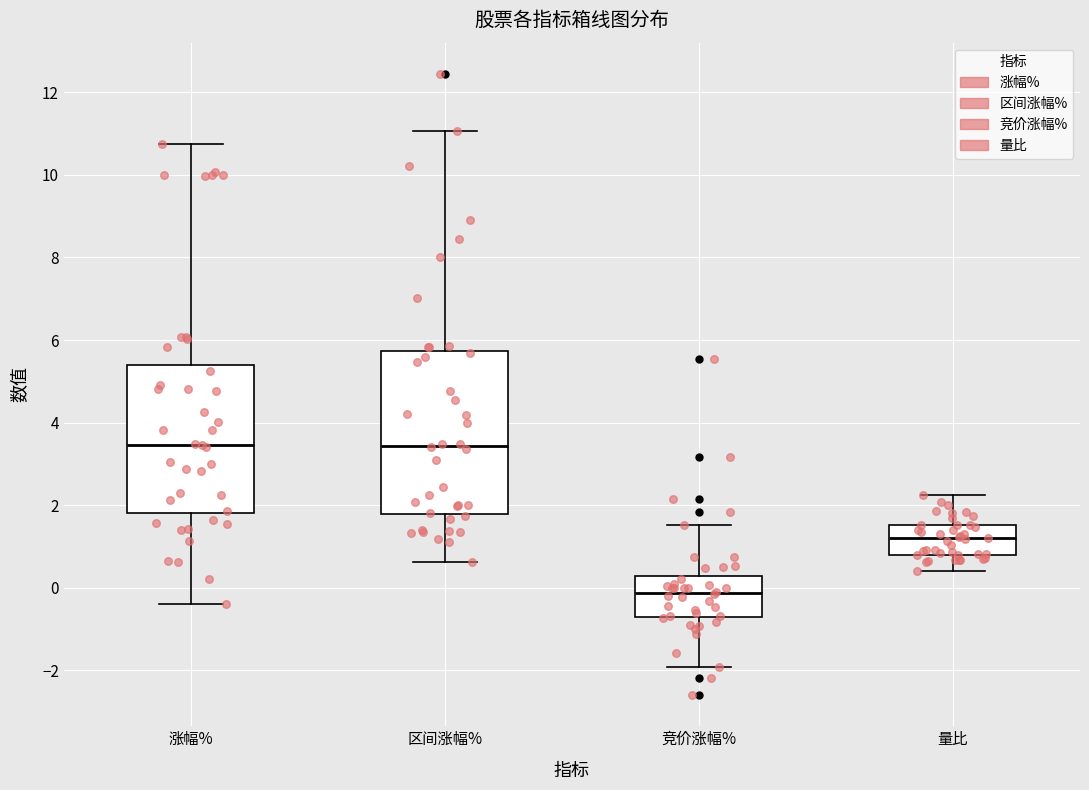

Which box has the lowest median line?

竞价涨幅%